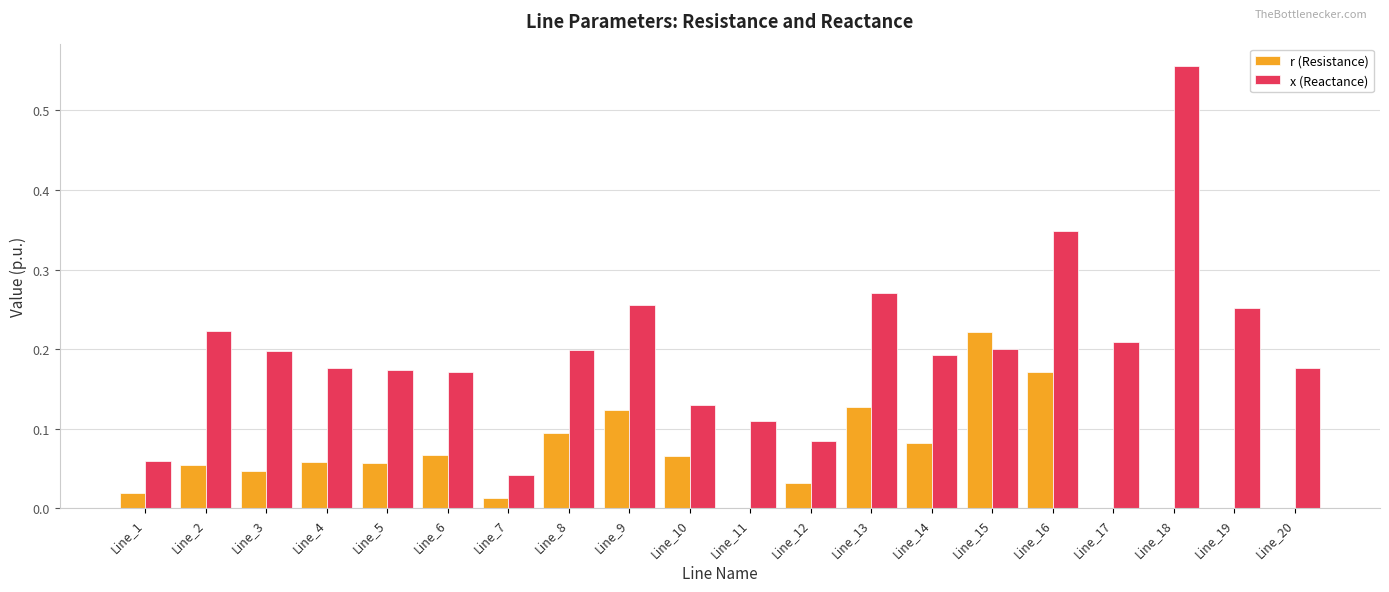

Which series has the largest total across all categories?

x (Reactance)